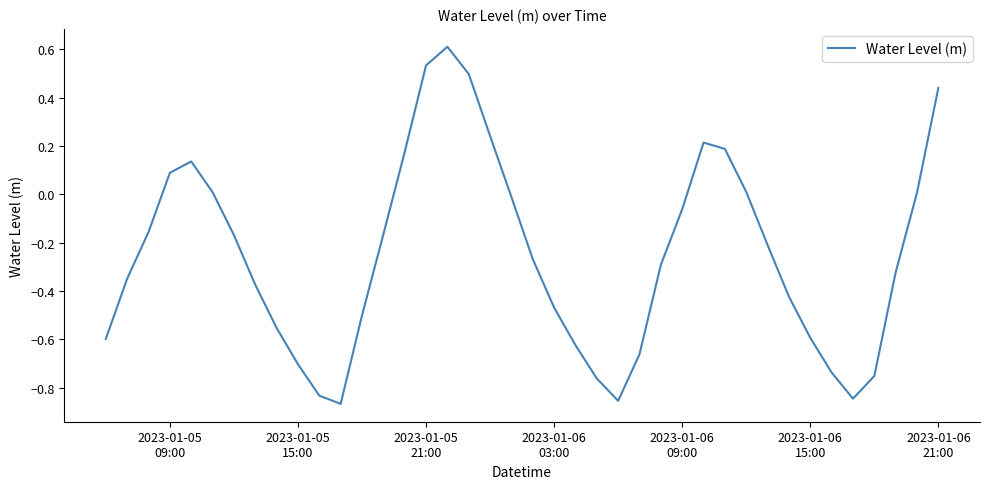

What is the greatest value displayed?

0.6